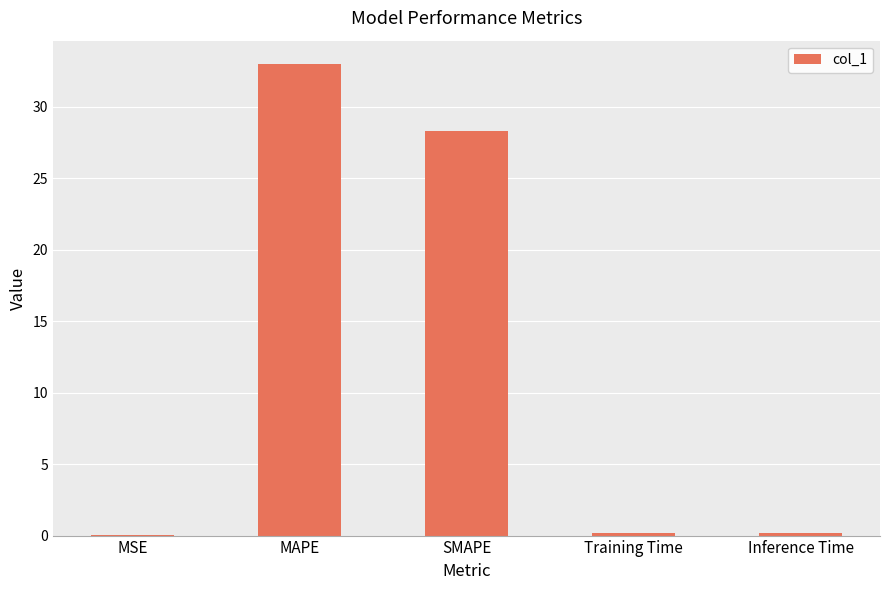

Where is the data nearest to the value 16?

SMAPE